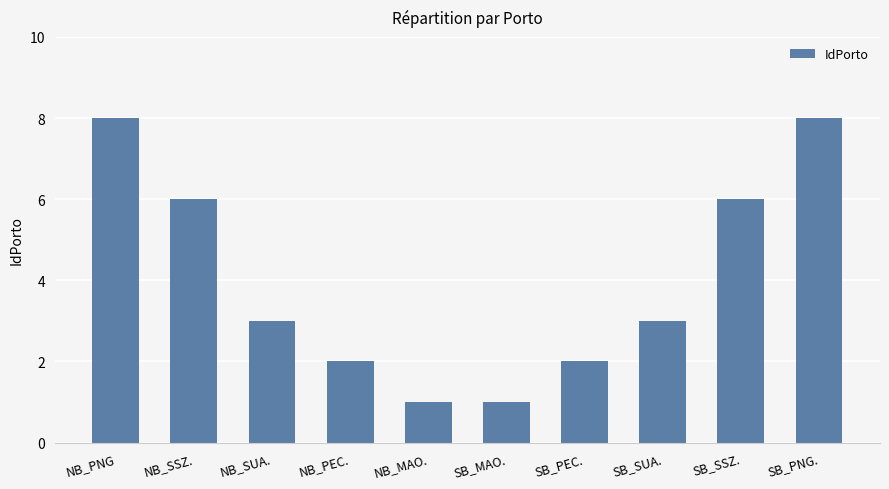

True or false: the data shows 2 at SB_MAO..

False